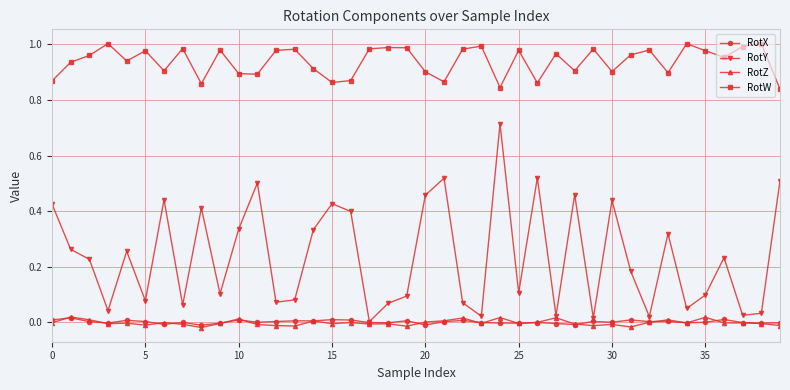

Which series has the largest total across all categories?

RotW